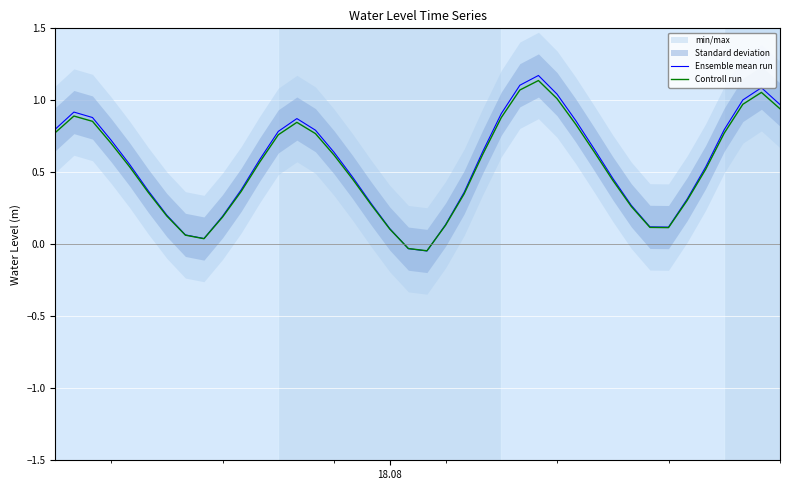

Which series ends up on top after the final intersection of Controll run and Ensemble mean run?

Ensemble mean run